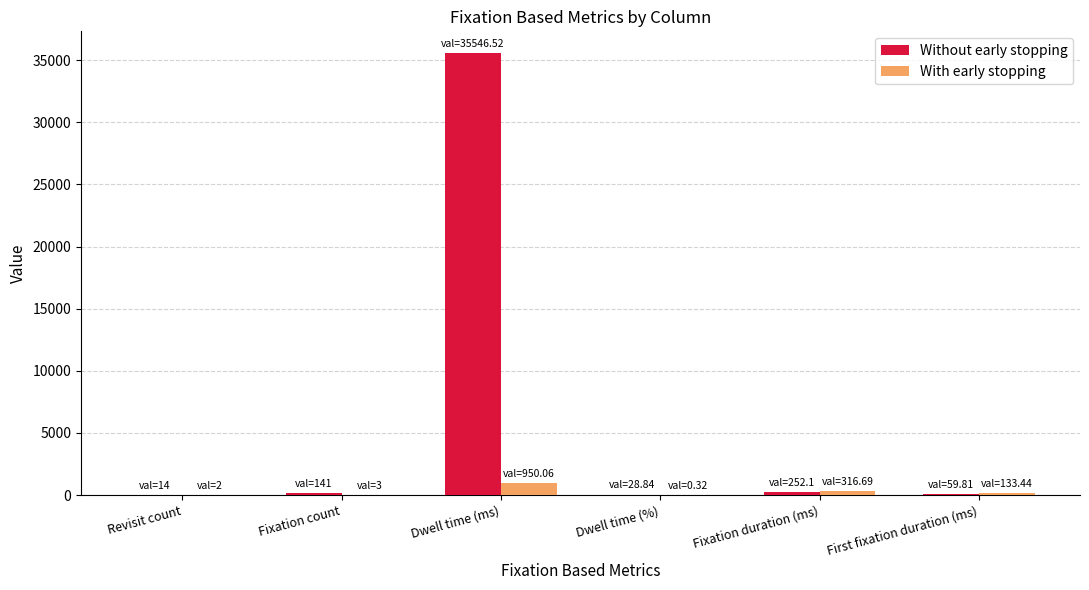

What is the sum of the Without early stopping values at First fixation duration (ms) and Revisit count?

73.8